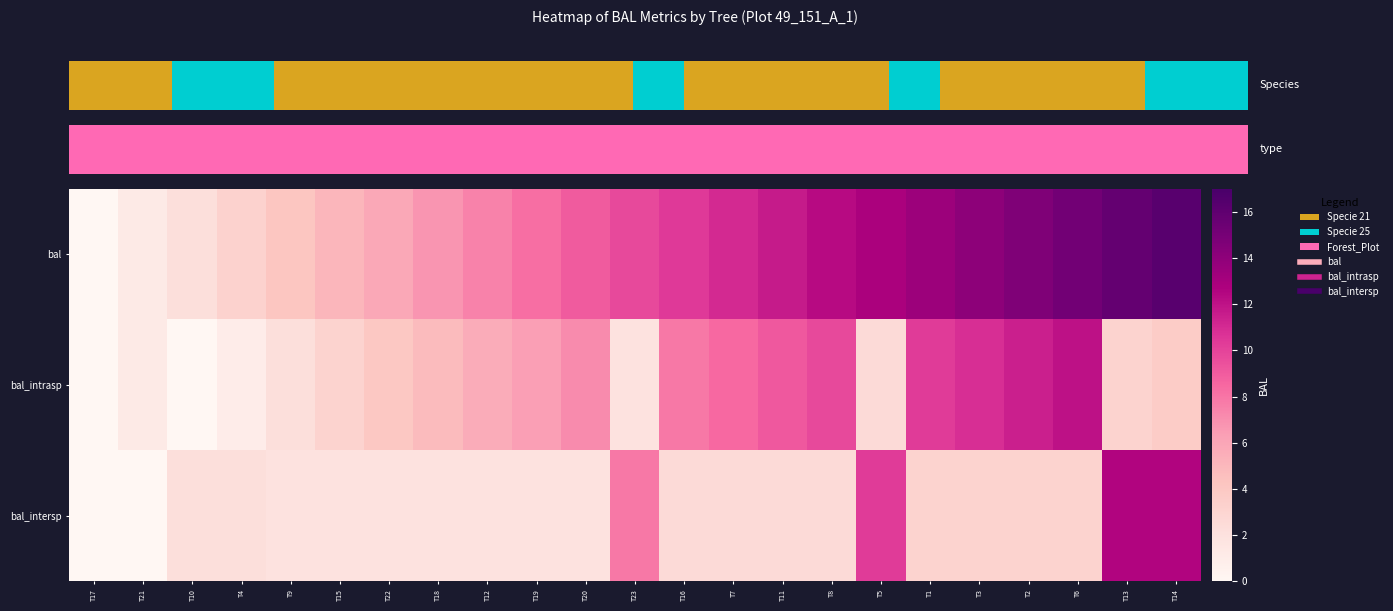

Rank the series by their maximum value, from highest to lowest.

bal, bal_intersp, bal_intrasp